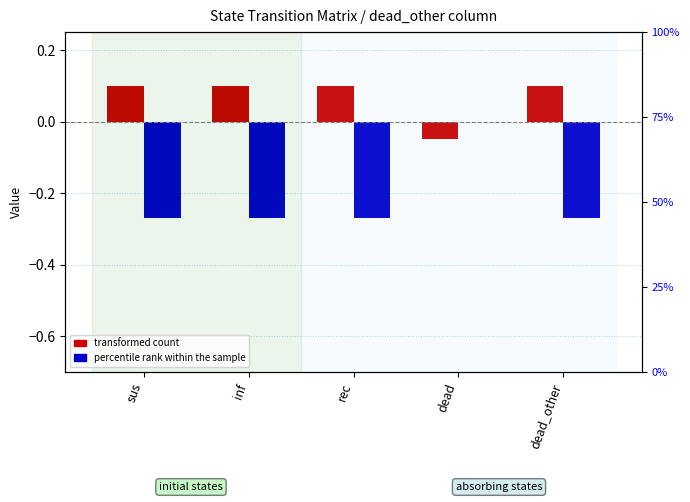

Is it true that dead_other (transformed count) equals 0.1 at sus?

True